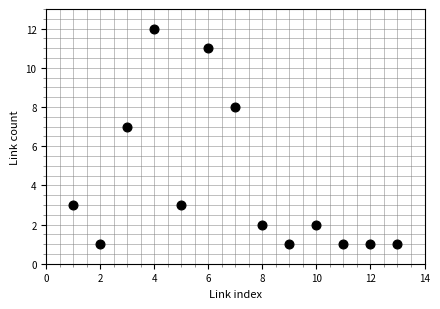

What is the range of X values (max minus min)?

12